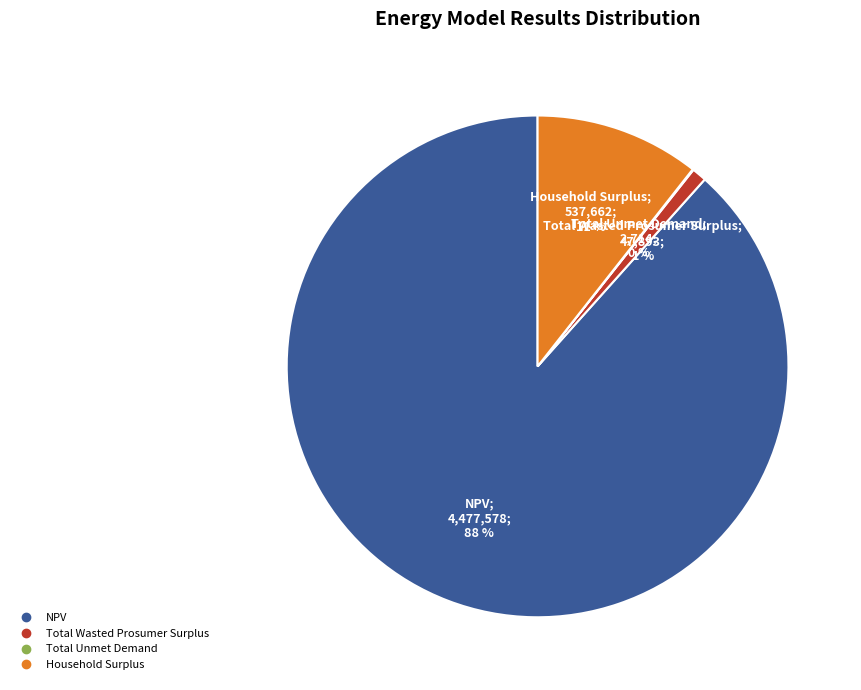

Is it true that NPV is 76% of the pie?

False